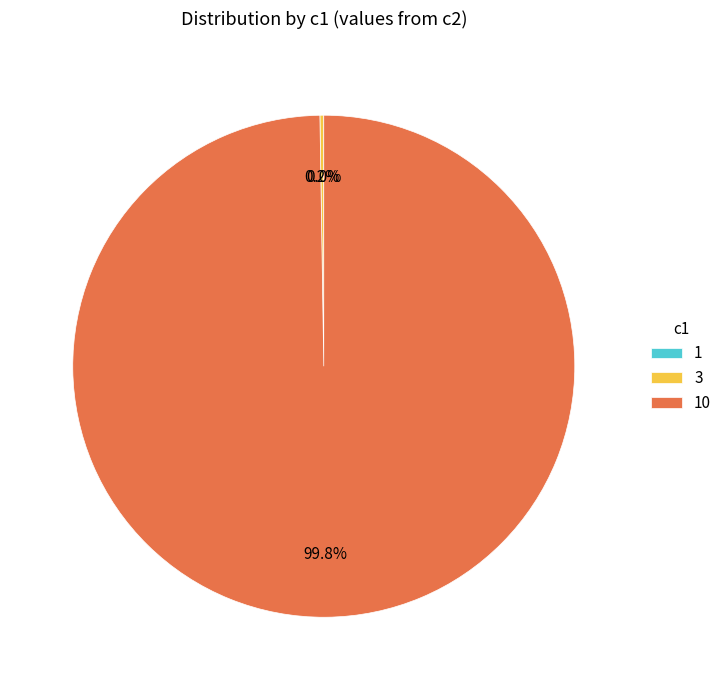

Is there a majority slice in this chart?

Yes